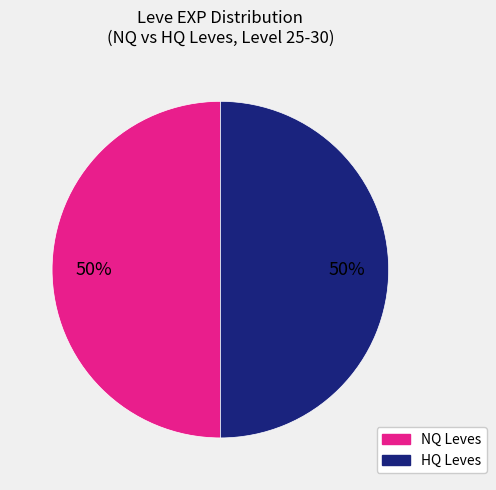

To the nearest percent, what is the average slice percentage?

50%